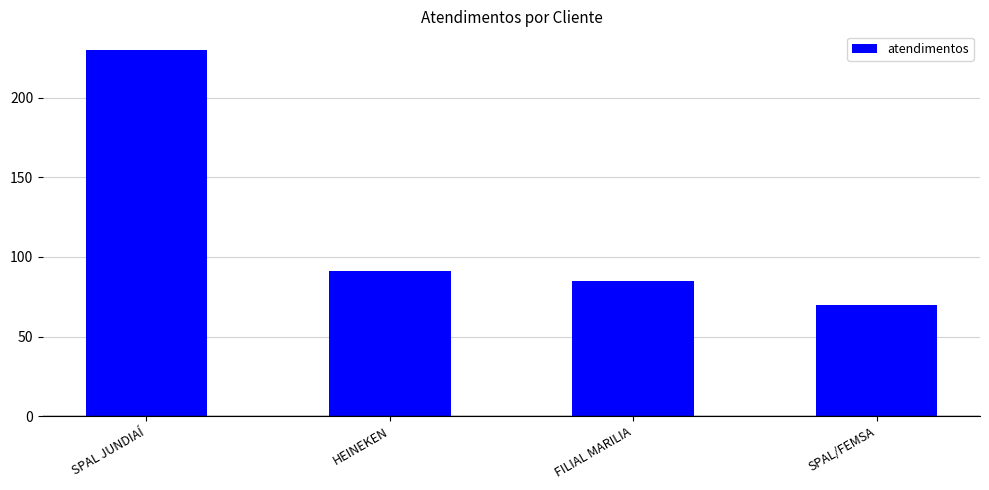

What is the label of the 1st bar from the right?

SPAL/FEMSA